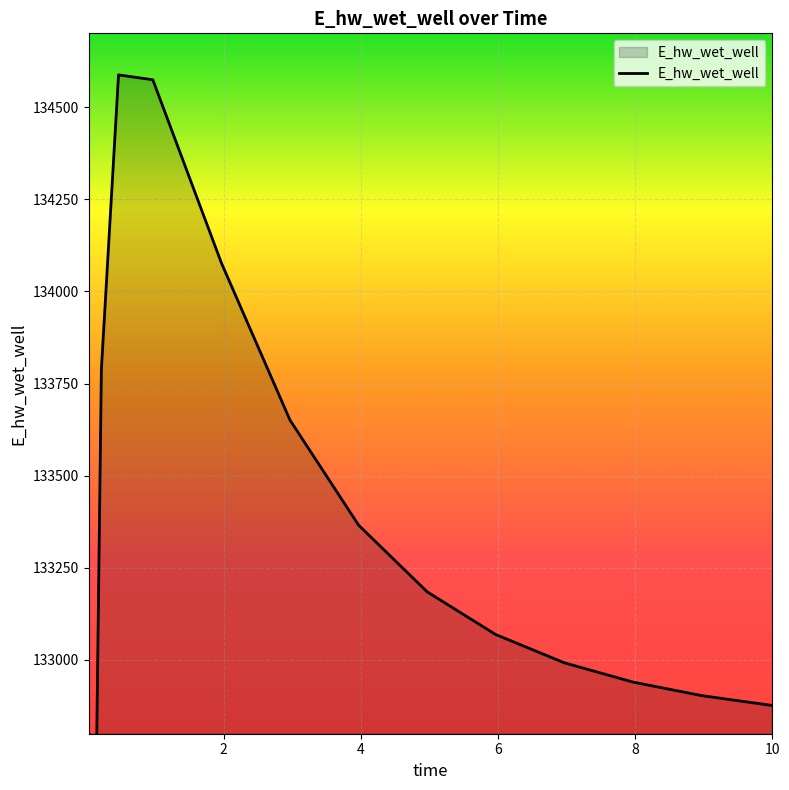

Rank the categories by value from lowest to highest.

0.03125, 0.09375, 10.0, 9.96875, 8.96875, 7.96875, 6.96875, 5.96875, 4.96875, 3.96875, 2.96875, 0.21875, 1.96875, 0.96875, 0.46875